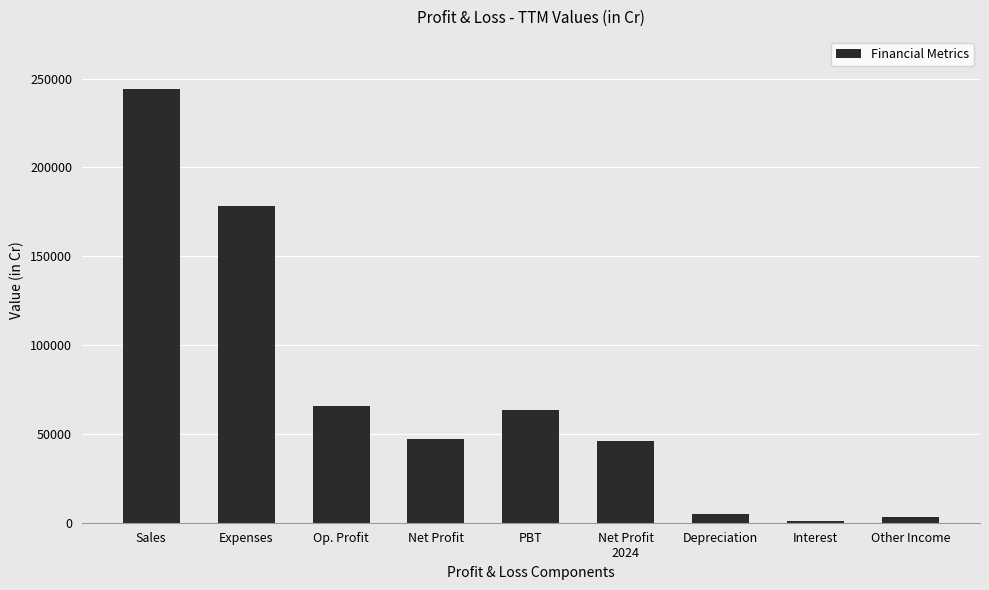

Is it true that the value at Op. Profit is 17990?

False